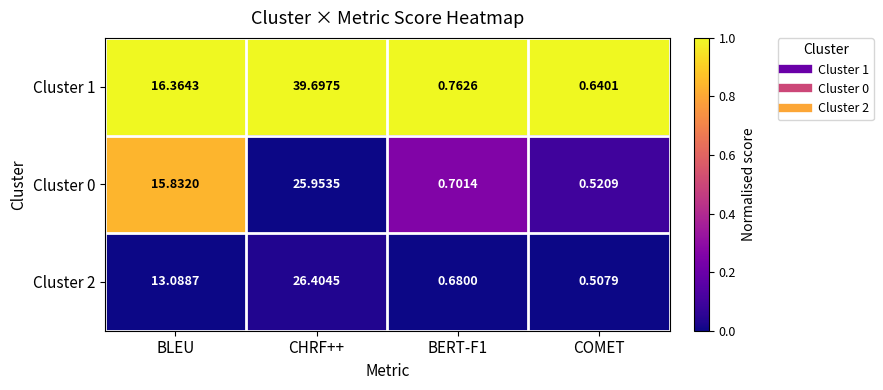

What is the maximum value shown in the chart?

39.7